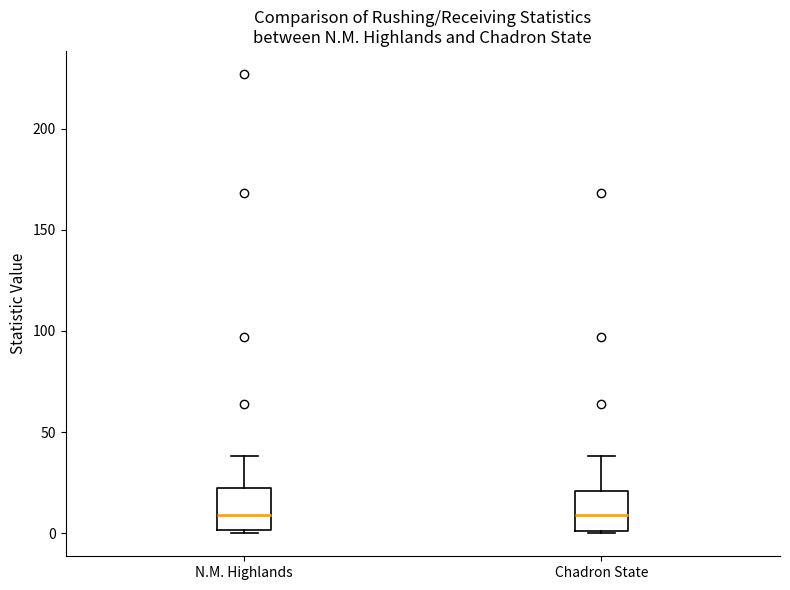

Where is the upper edge of the box for Chadron State on the y-axis? The values are not printed on the chart, so give them approximately, as read against the axis.

20